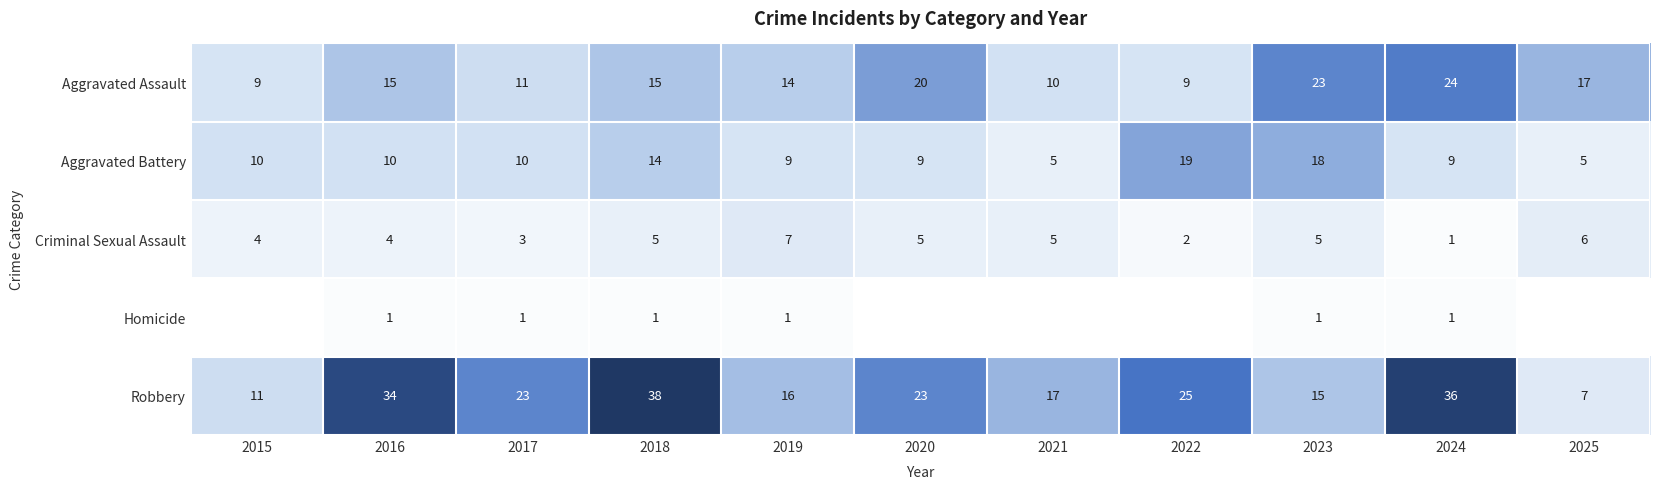

What is the difference between the highest and lowest values at 2018?

37